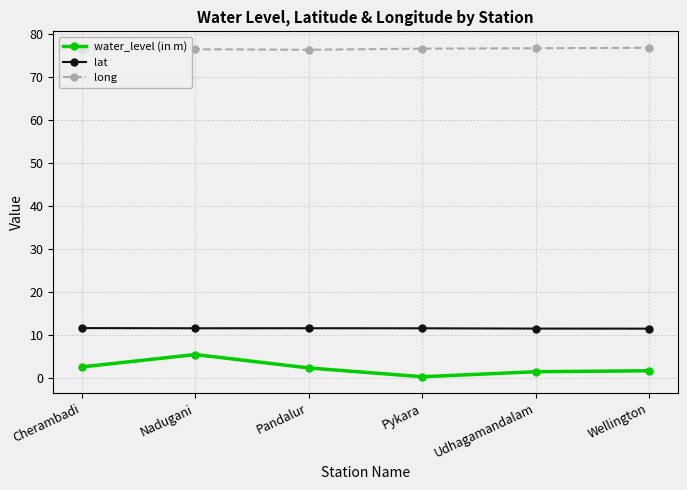

What is the label of the 1st point from the right?

Wellington